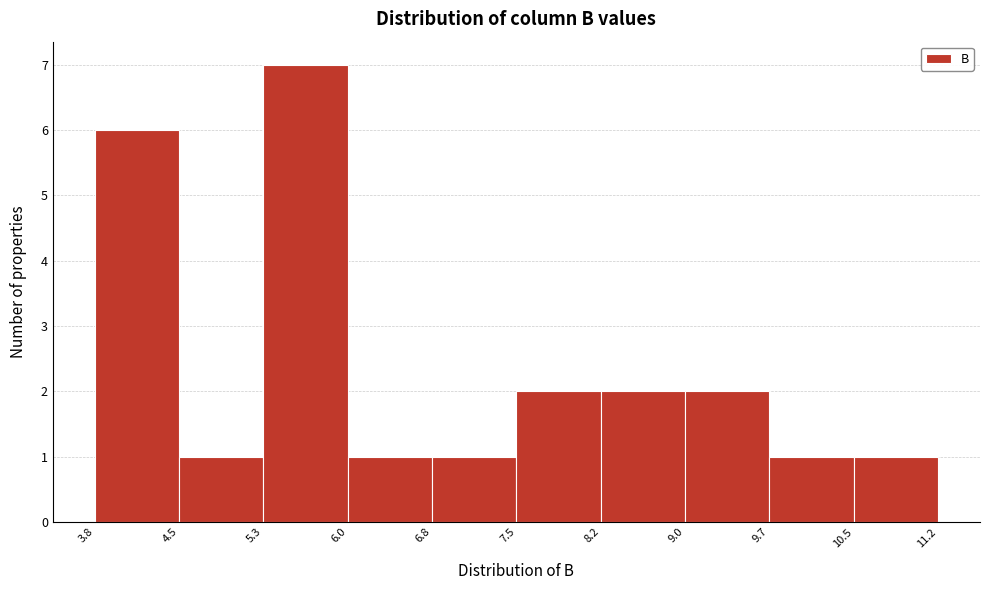

Reading left to right, list every bar in this chart as the range it spans on the x-axis followed by its height. The values are not printed on the chart, so give them approximately, as read against the axis.

3.8 to 4.5: 6
4.5 to 5.3: 1
5.3 to 6.0: 7
6.0 to 6.8: 1
6.8 to 7.5: 1
7.5 to 8.2: 2
8.2 to 9.0: 2
9.0 to 9.7: 2
9.7 to 10.5: 1
10.5 to 11.2: 1